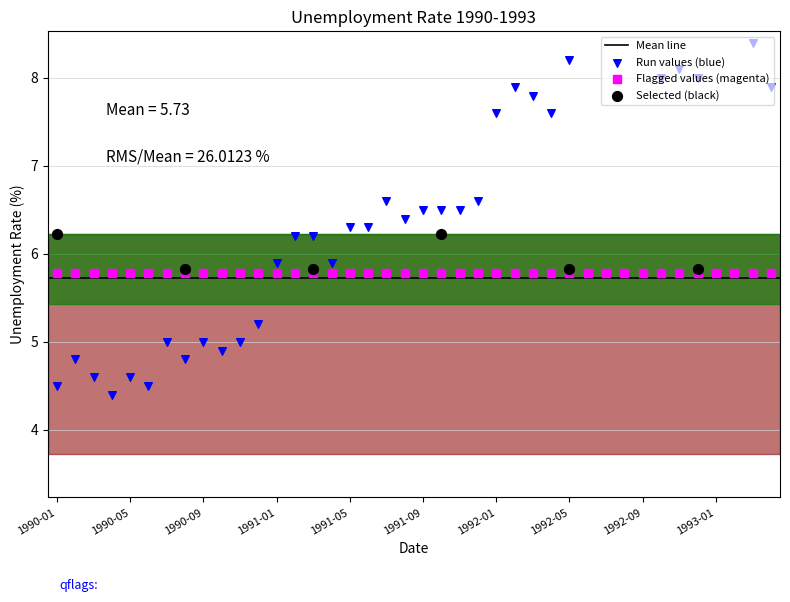

Approximately how many times larger is the value at 1990-06-01 compared to 1992-08-01?

0.5